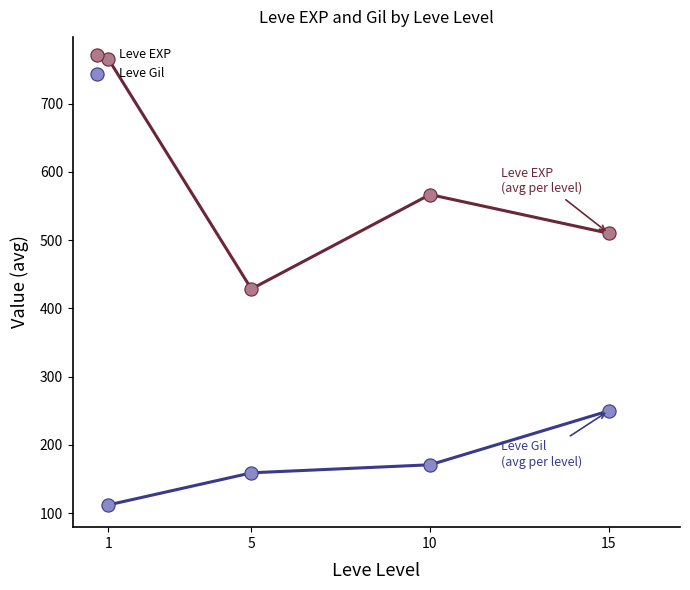

At which category is the sum across all series the highest?

1